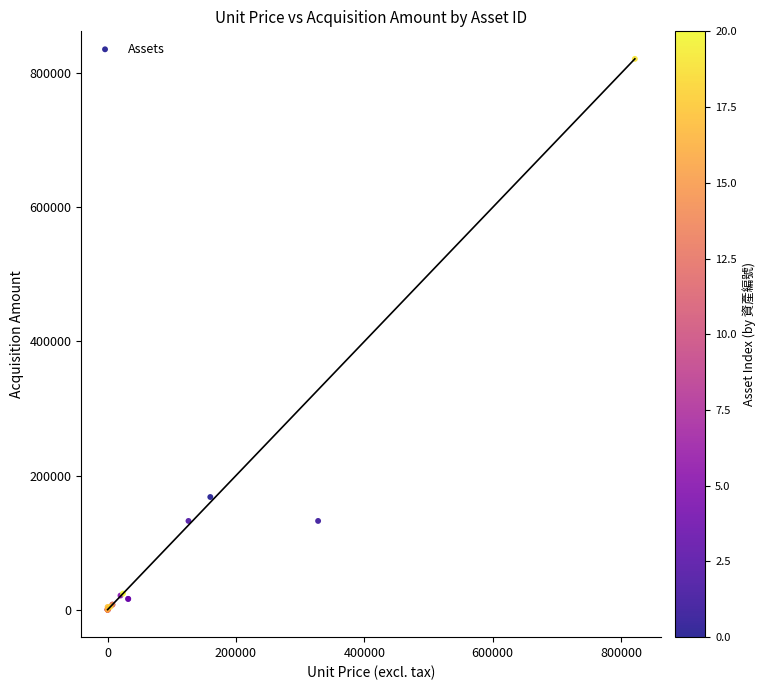

What Y value in the scatter plot is closest to 410812?

168000.0